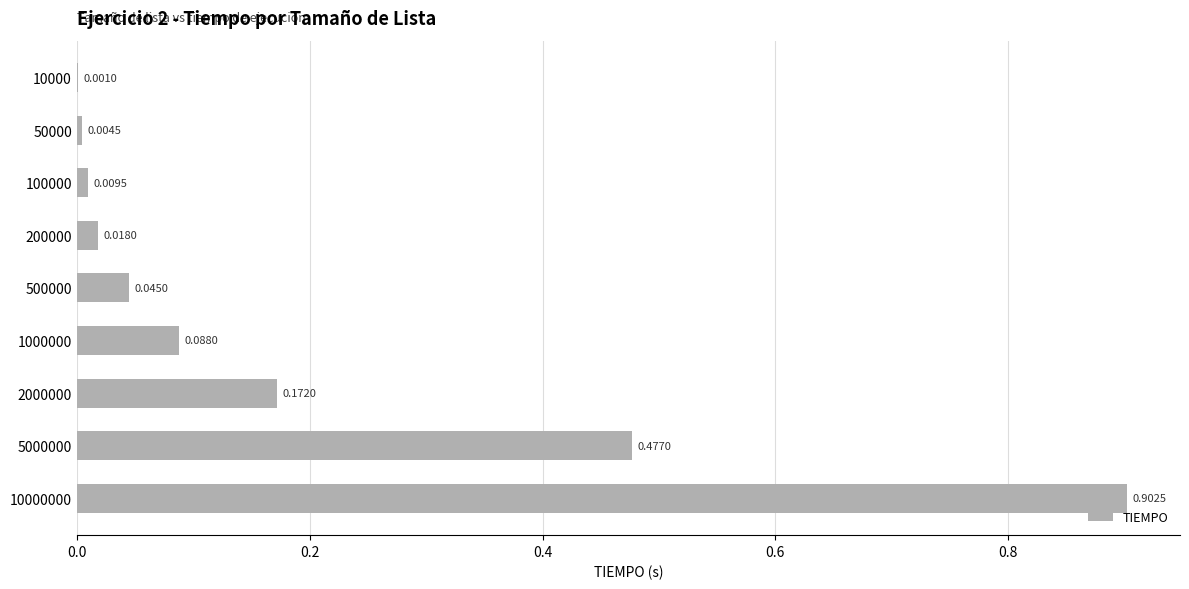

What is the sum of the values at 10000000 and 5000000?

1.4